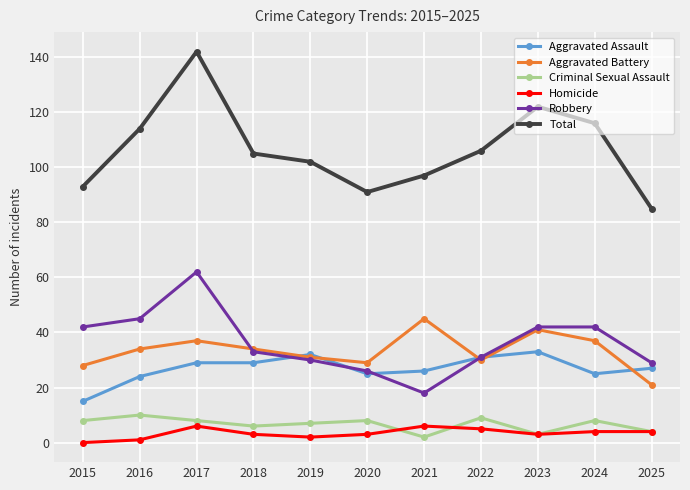

Is this an area chart (filled region under the line)?

No